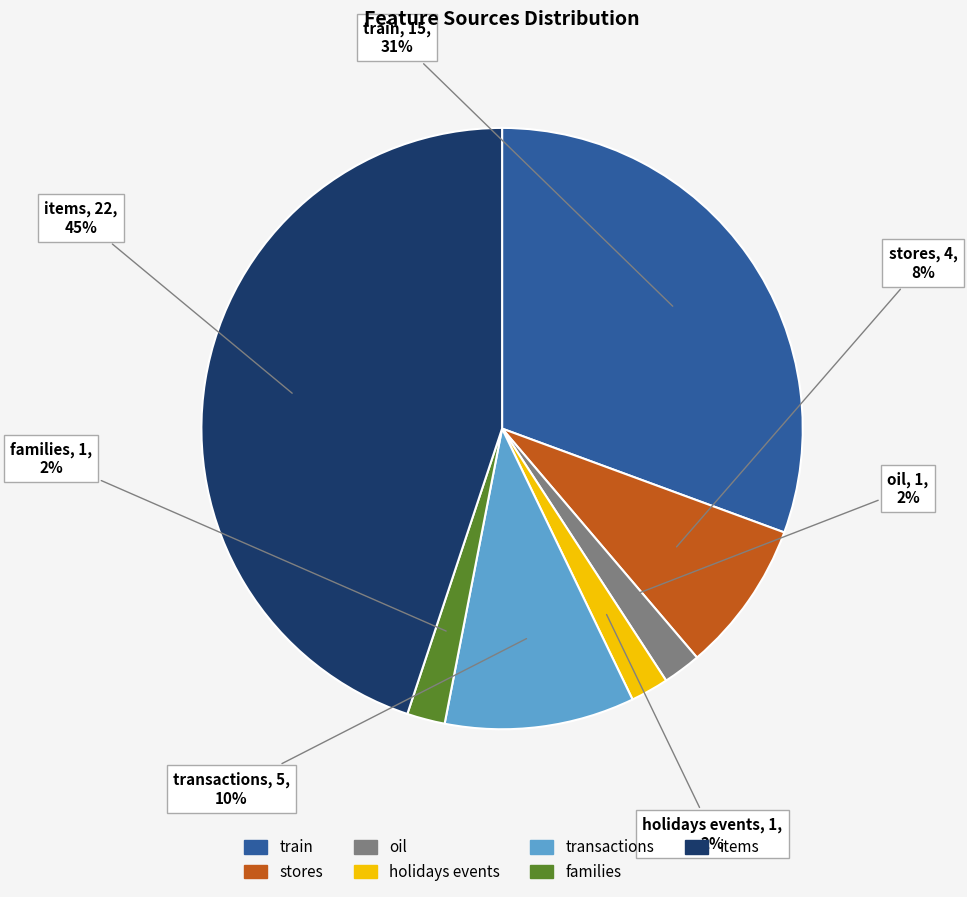

To the nearest percent, what is the average slice percentage?

14%